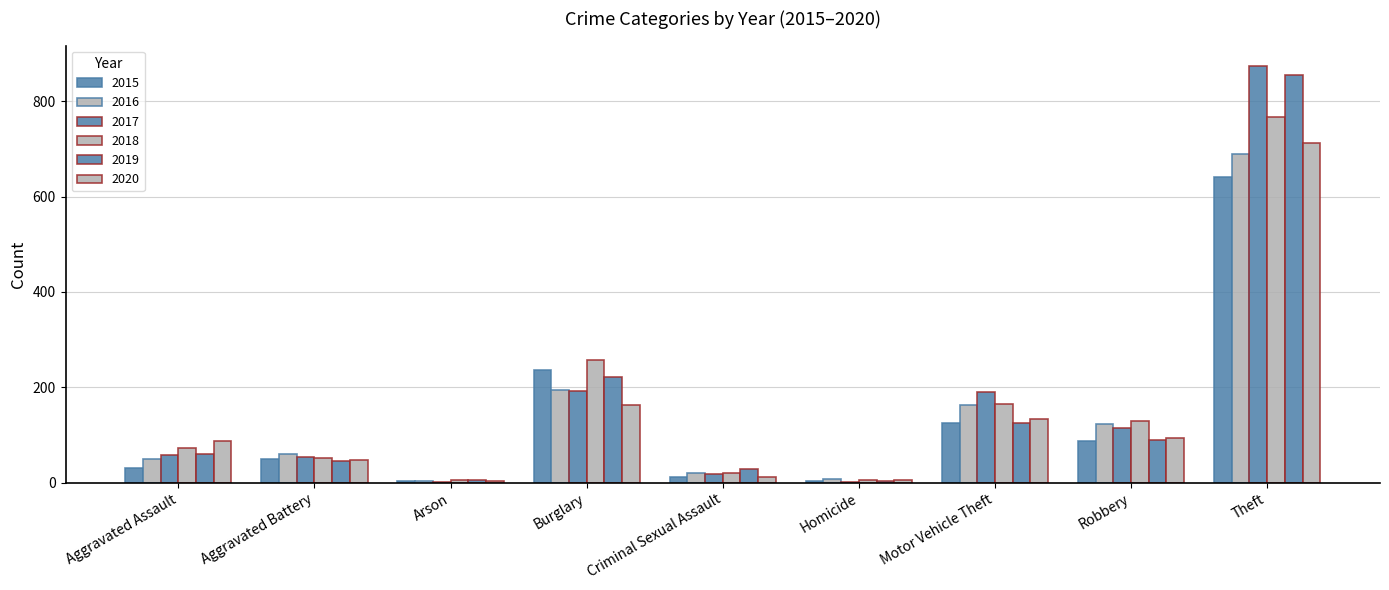

True or false: 2015 has a value of 50 at Aggravated Battery.

True